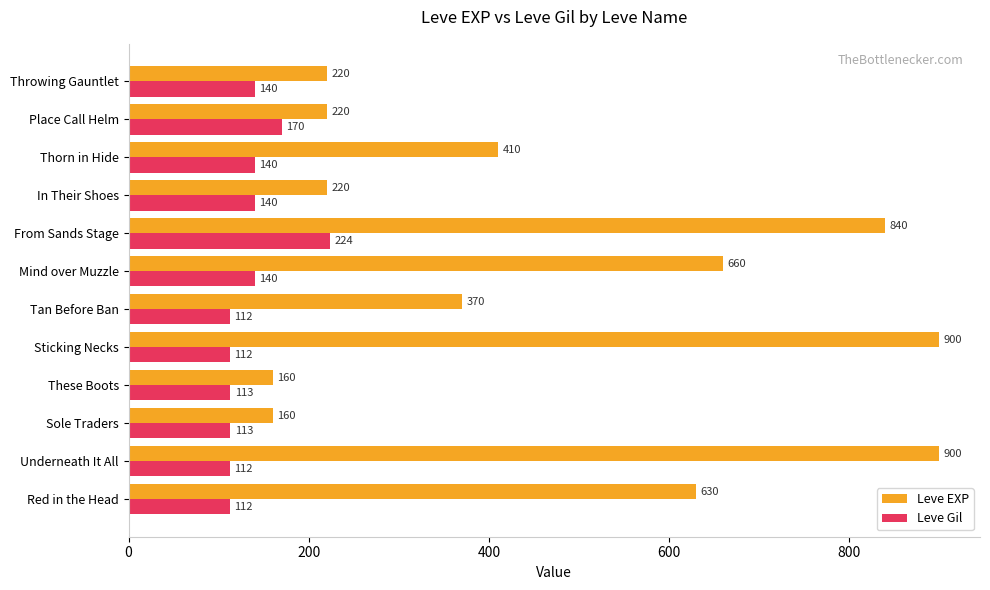

Count the number of categories in the chart.

12